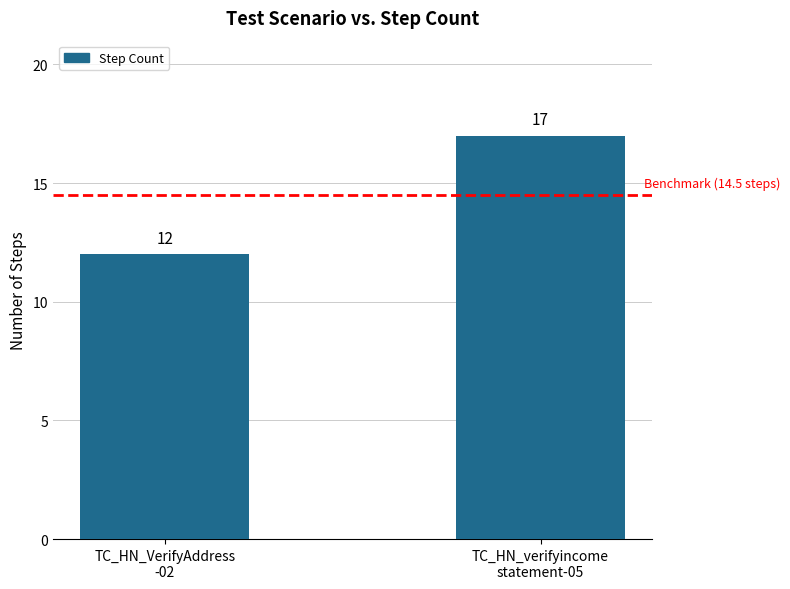

What is the label of the 1st bar from the right?

TC_HN_verifyincome
statement-05